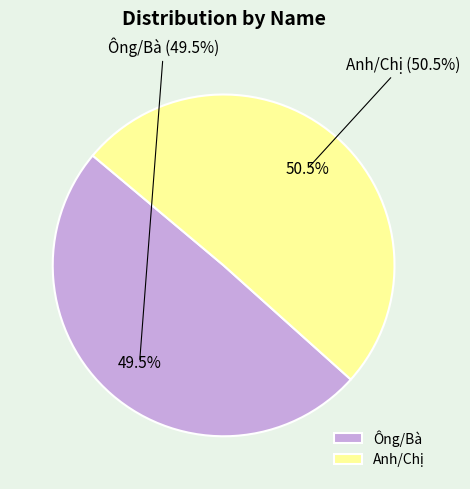

What is the total percentage of Ông/Bà and Anh/Chị?

100.0%